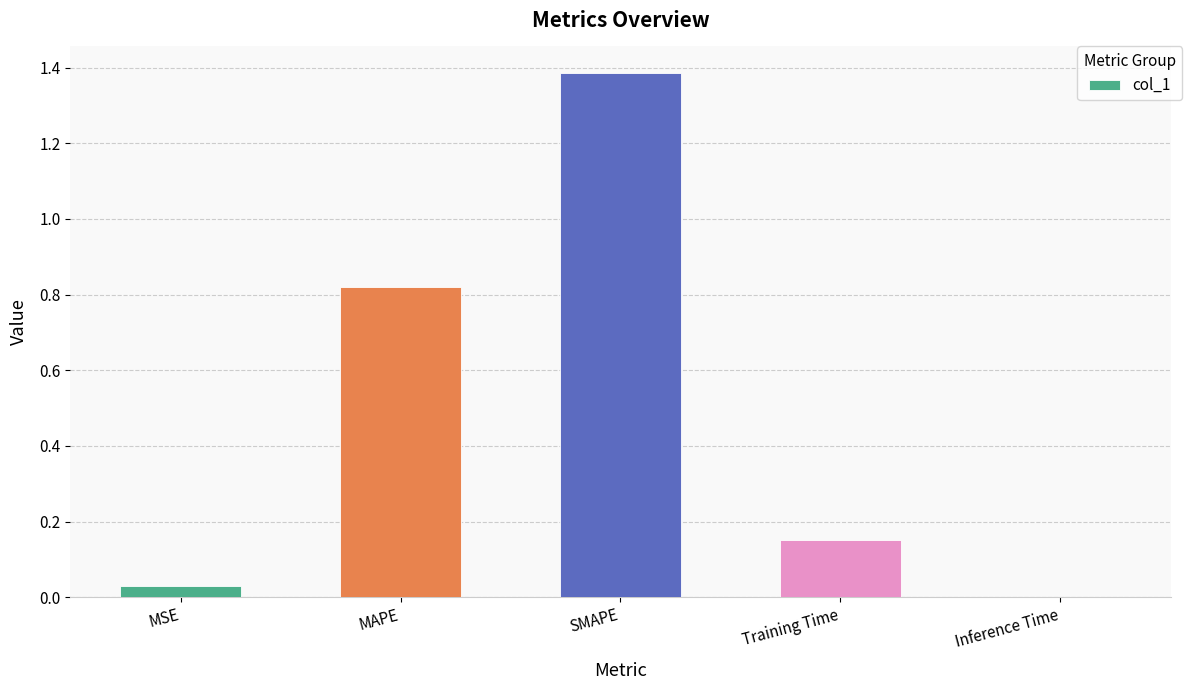

What is the change in value from MAPE to SMAPE?

+0.6